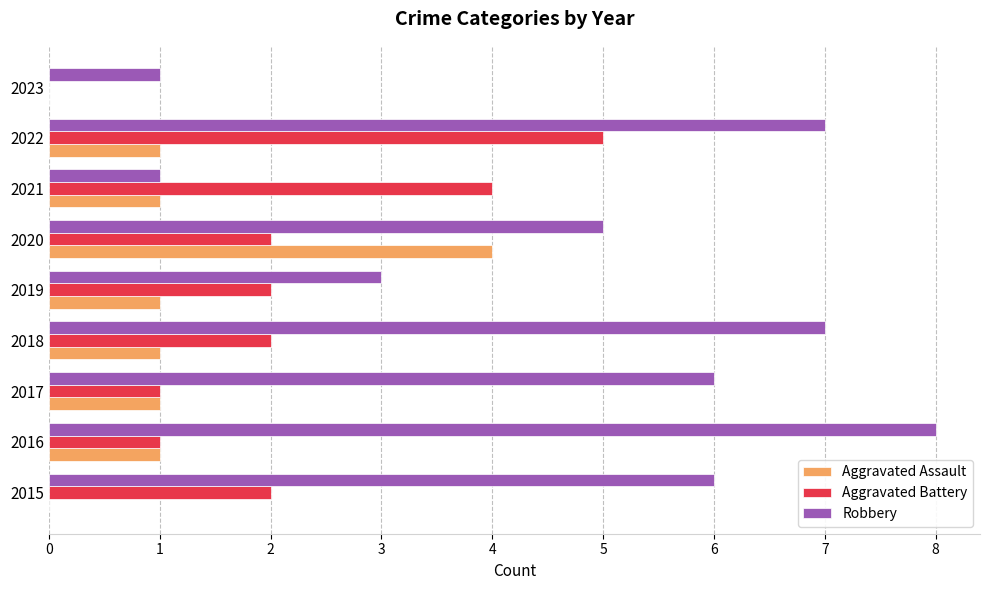

What is the sum of all Aggravated Battery values?

19